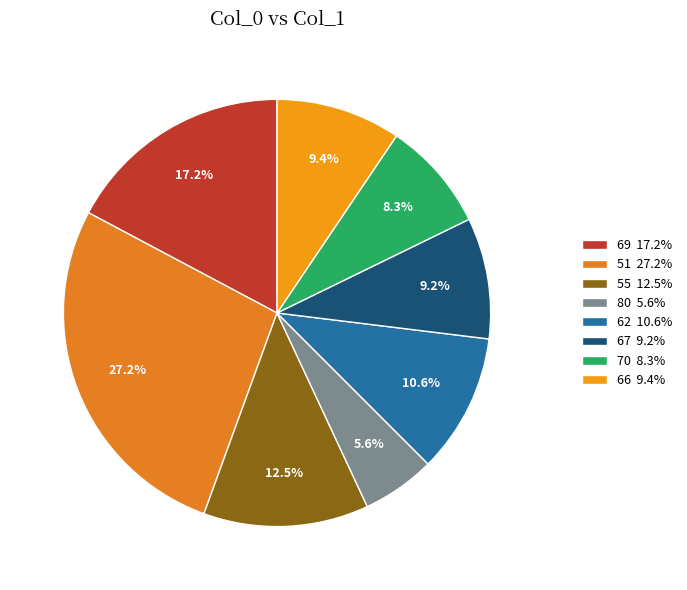

How many slices are in this pie chart?

8